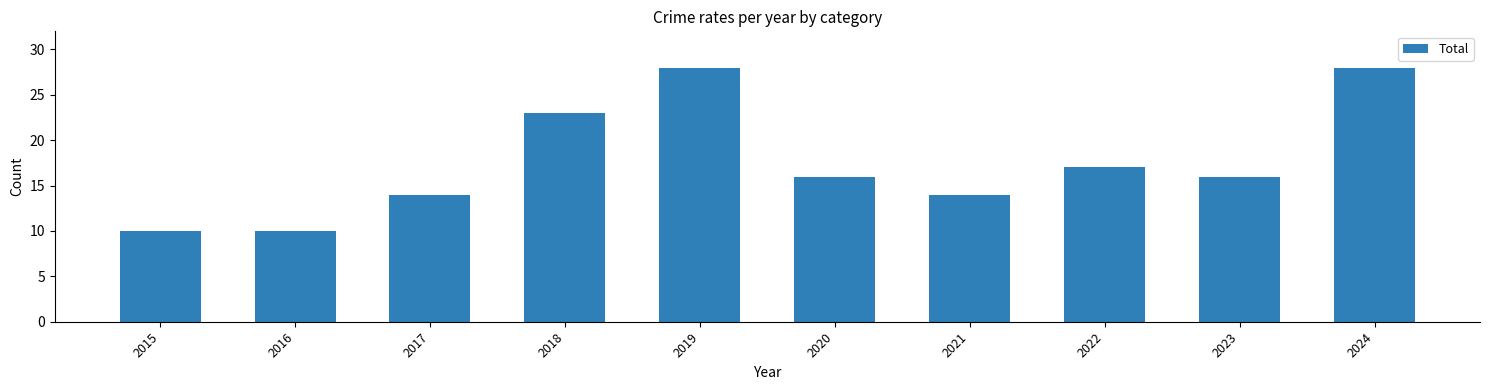

The value at 2022 is 17. True or false?

True